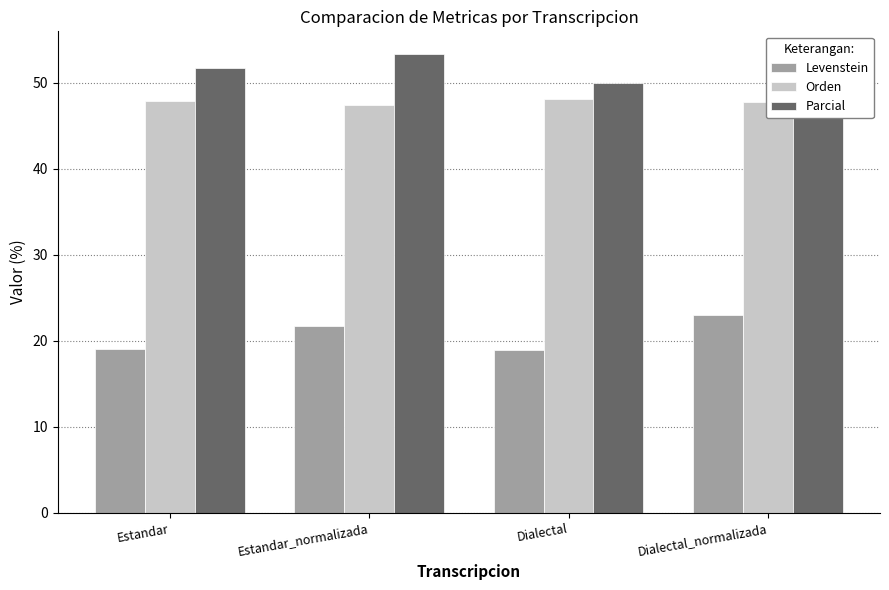

Which series has the largest total across all categories?

Parcial